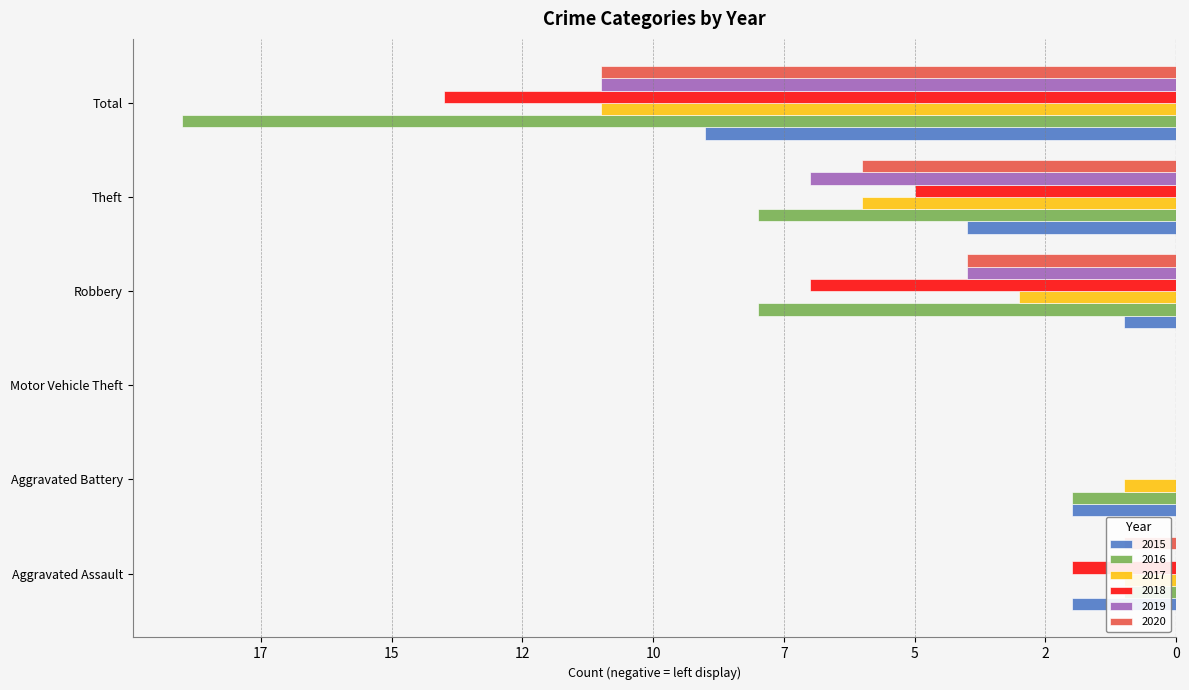

What are all the series names shown in the legend?

2015, 2016, 2017, 2018, 2019, 2020